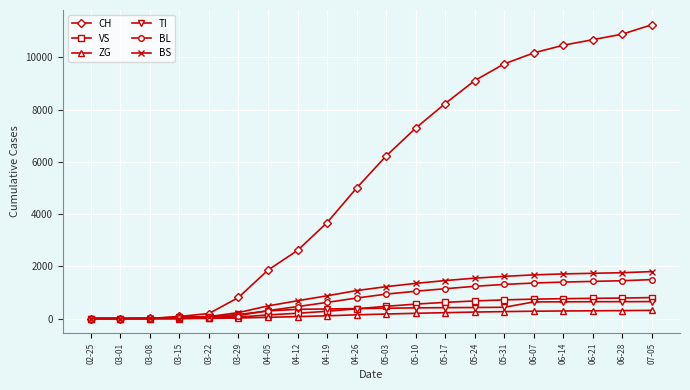

Is the value of BL at 05-31 greater than the value of CH at 07-05?

No